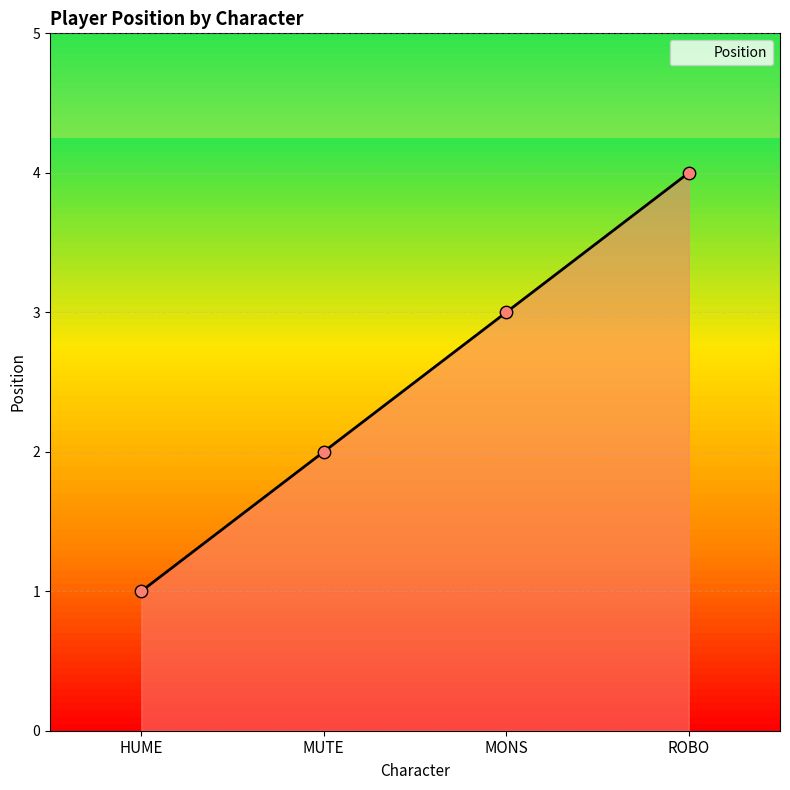

Which has a higher value, HUME or ROBO?

ROBO